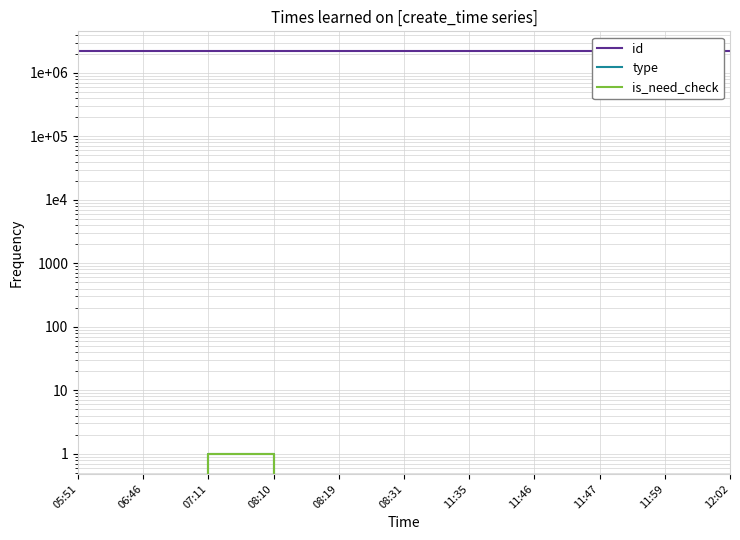

Which series has the largest range (max minus min)?

id